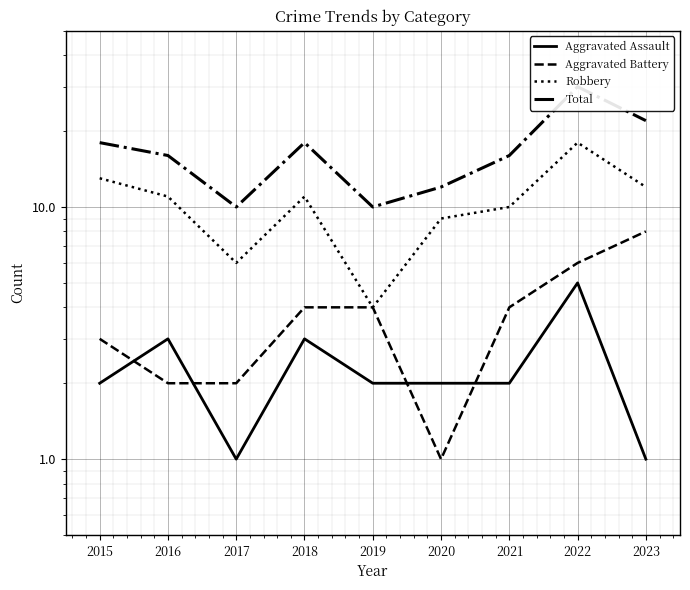

True or false: Robbery and Total intersect in this chart.

False